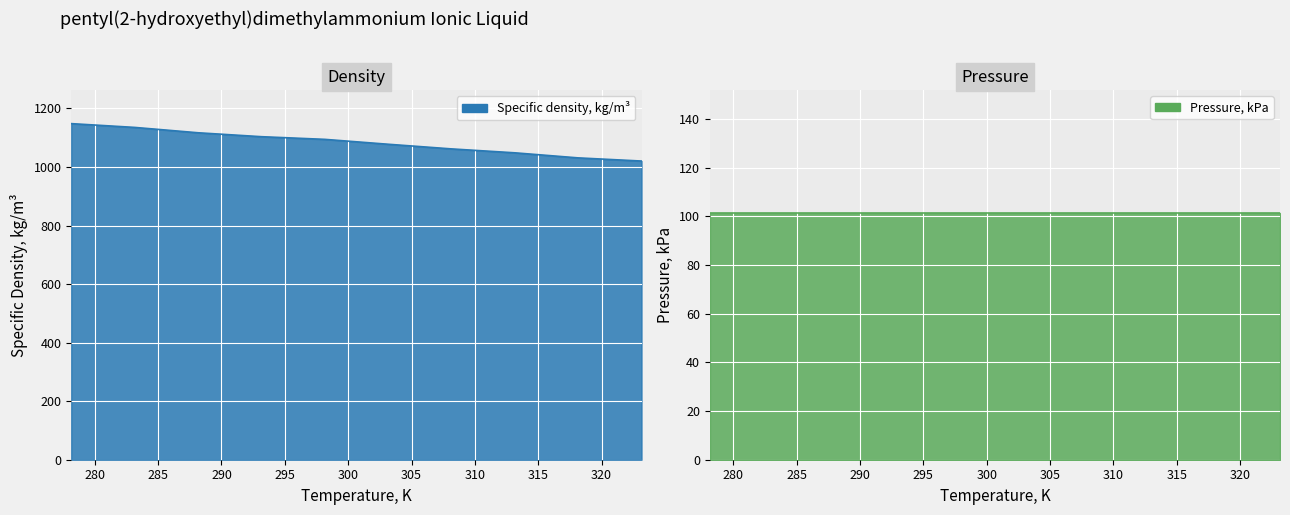

The chart shows a value of 1020.3 at 323.15. True or false?

True